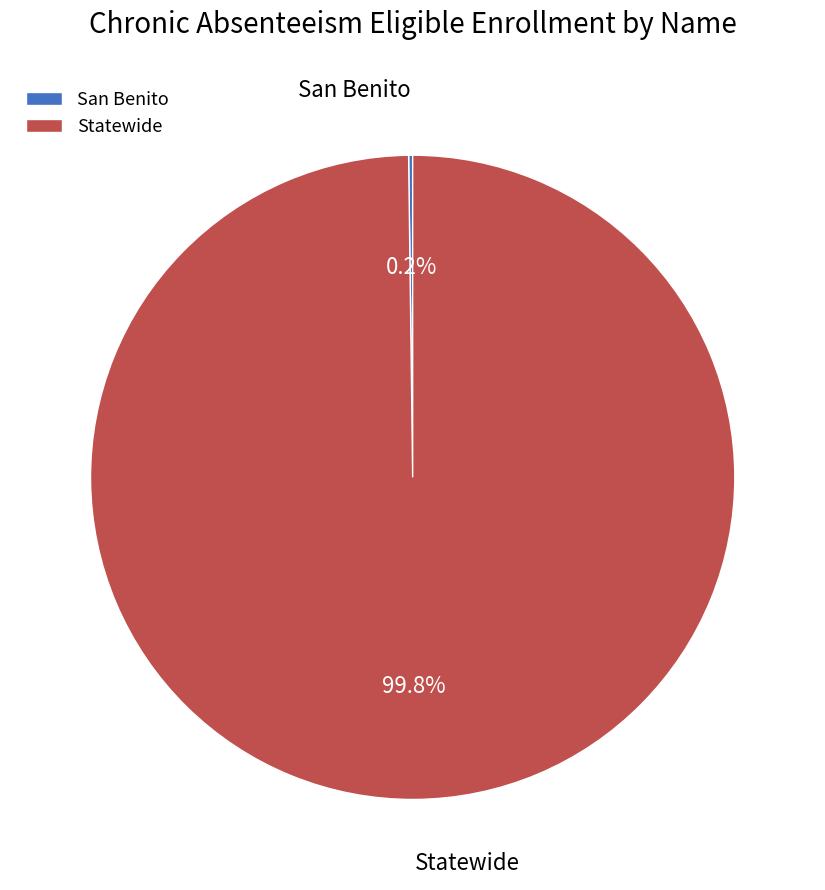

Is there a majority slice in this chart?

Yes